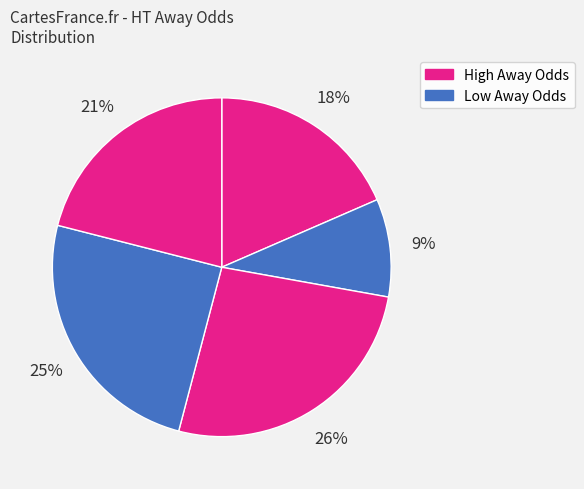

Does any single category account for the majority?

No